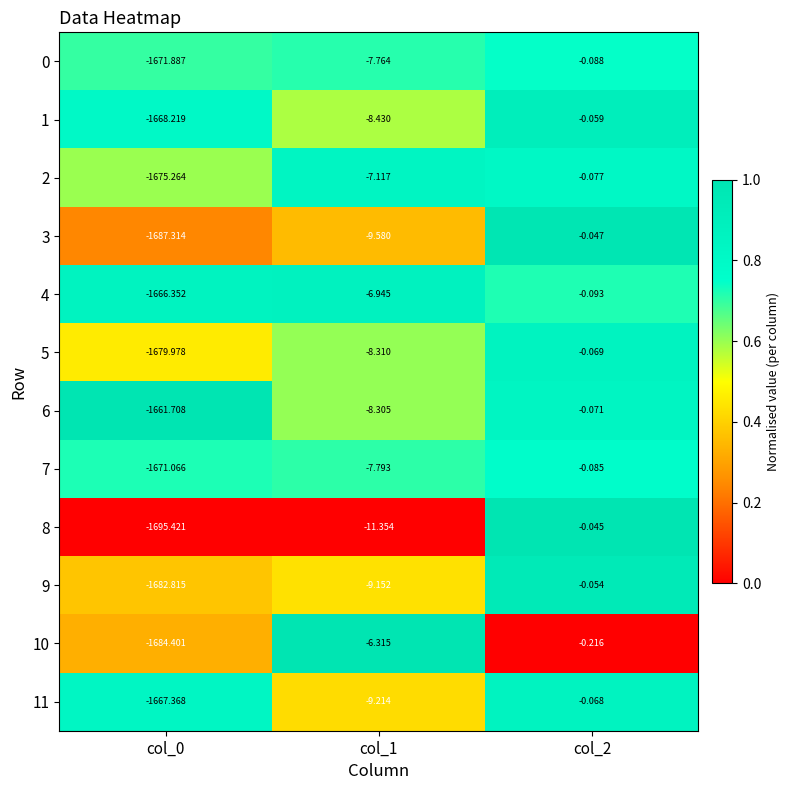

How many distinct data groups are displayed?

12